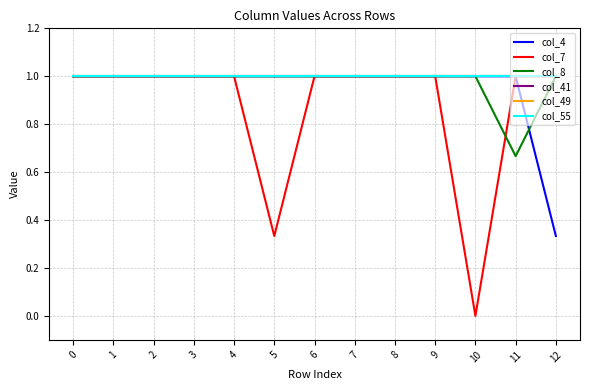

What is the total value across all series at 2?

6.0